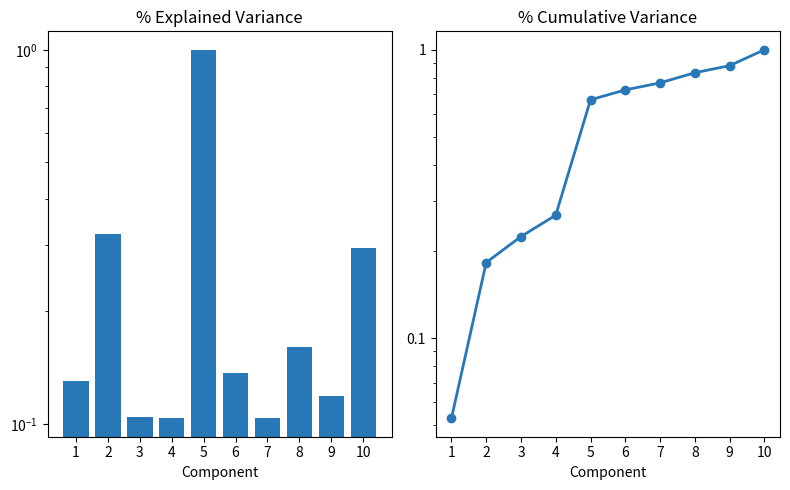

Reading right to left, what are all the values shown in this chart?

Volume (normalized): 0.3	0.1	0.2	0.1	0.1	1.0	0.1	0.1	0.3	0.1
Cumulative Volume: 1.0	0.9	0.8	0.8	0.7	0.7	0.3	0.2	0.2	0.1